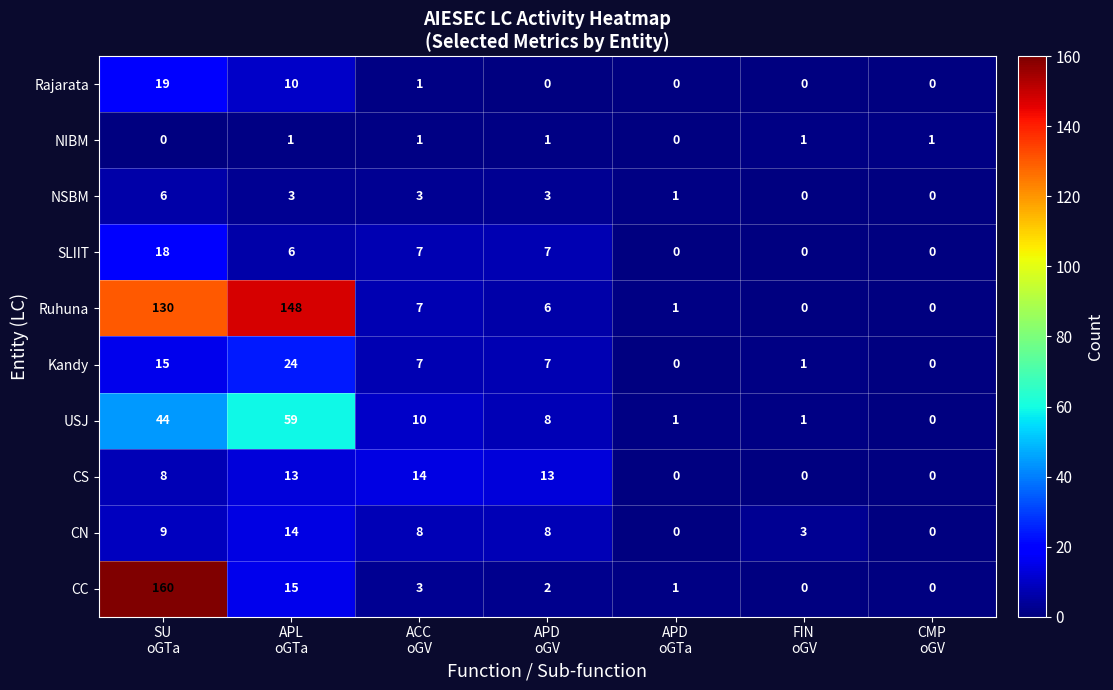

What is the average value of the Rajarata series?

4